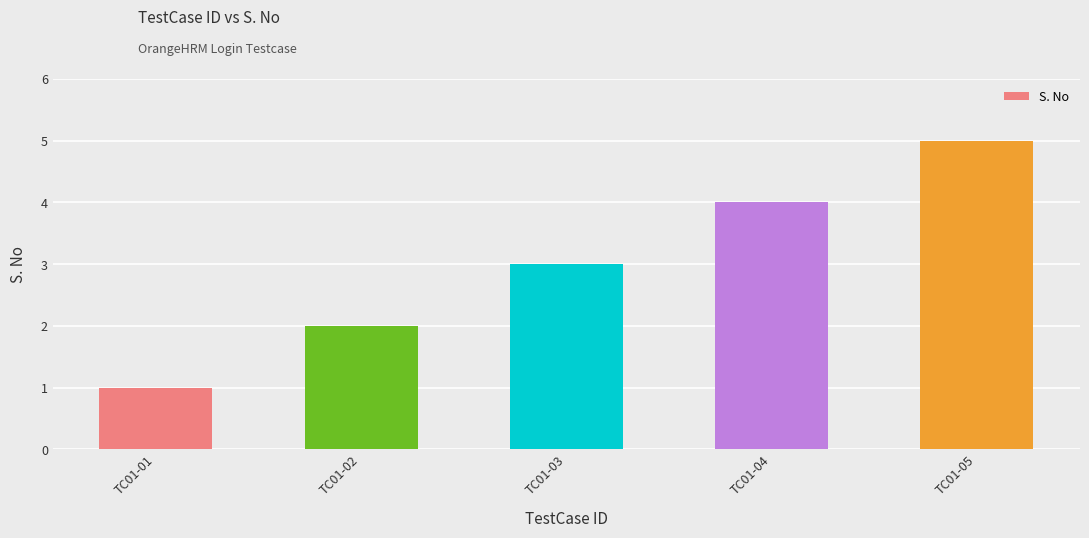

What is the value of the 1st bar from the left?

1